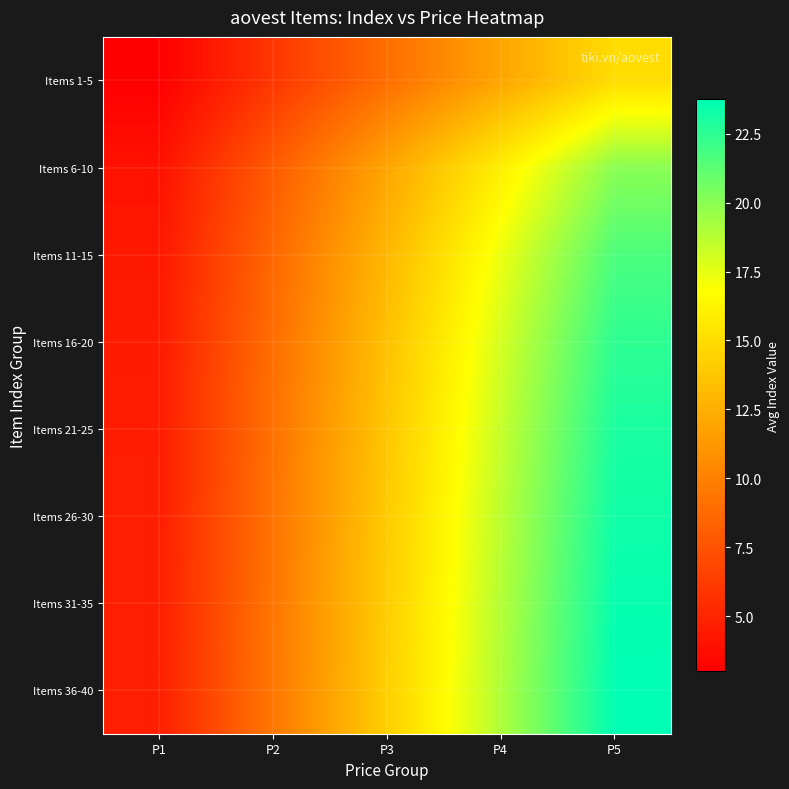

Between P5 and P3, which is larger?

P5